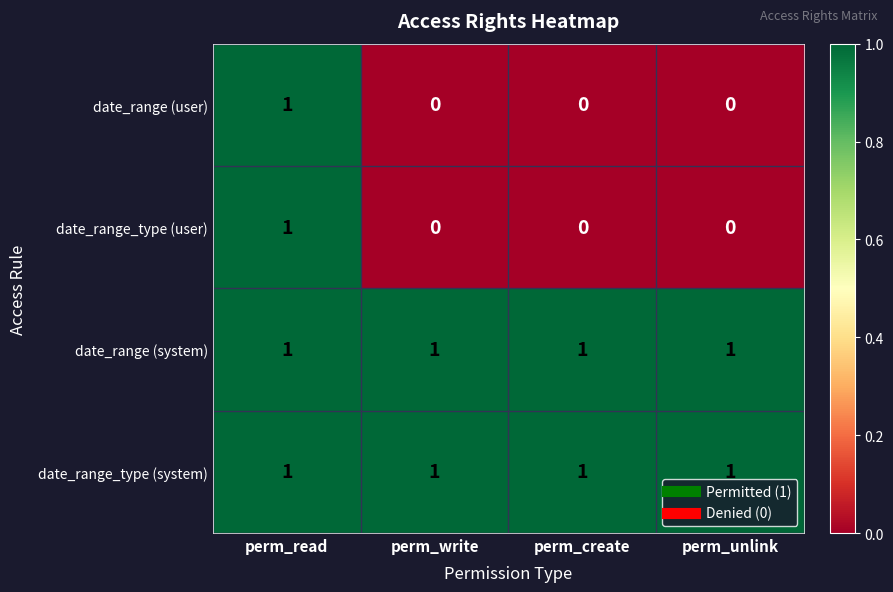

The value of date_range (user) at perm_create is 1. True or false?

False